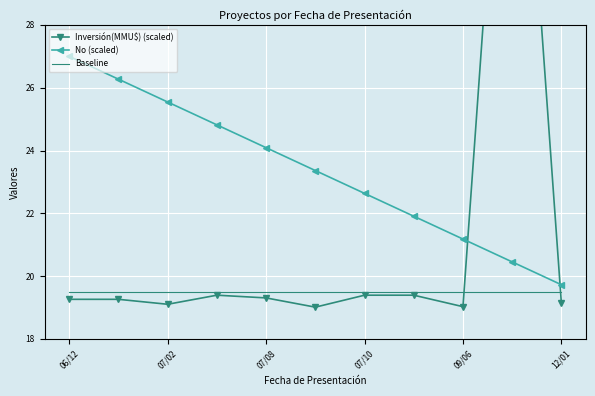

Where does the No (scaled) series first go above 23?

06/12